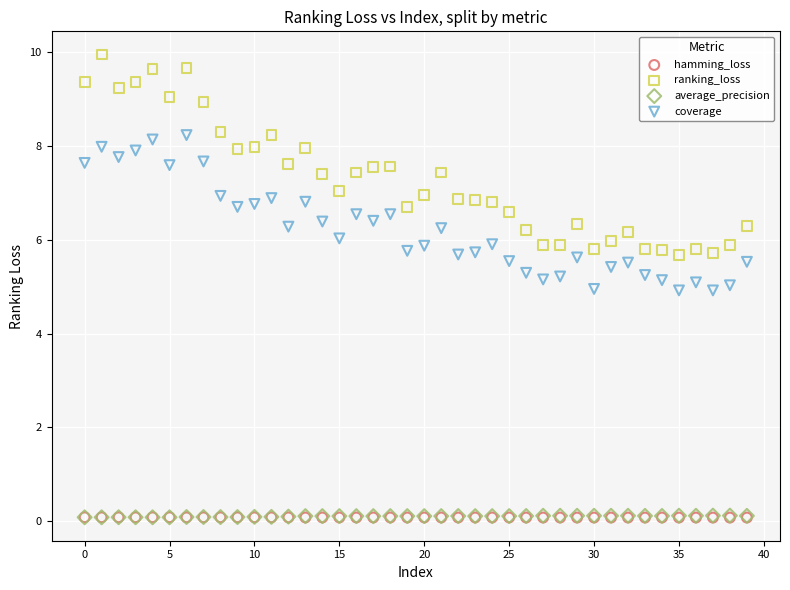

Which series has the widest spread of Y values?

ranking_loss